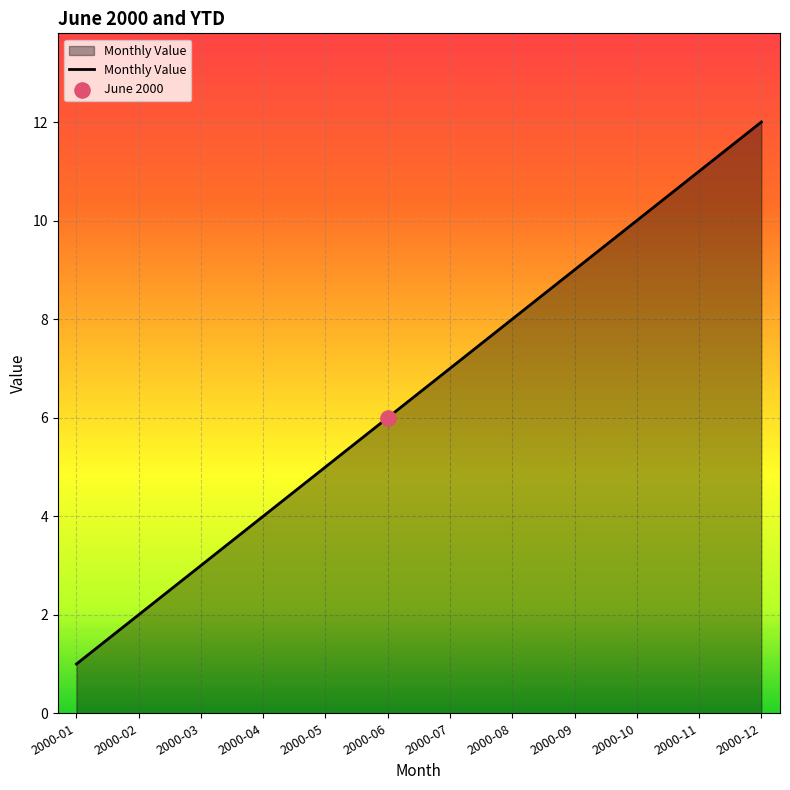

What is the change in value from 2000-11 to 2000-12?

+1